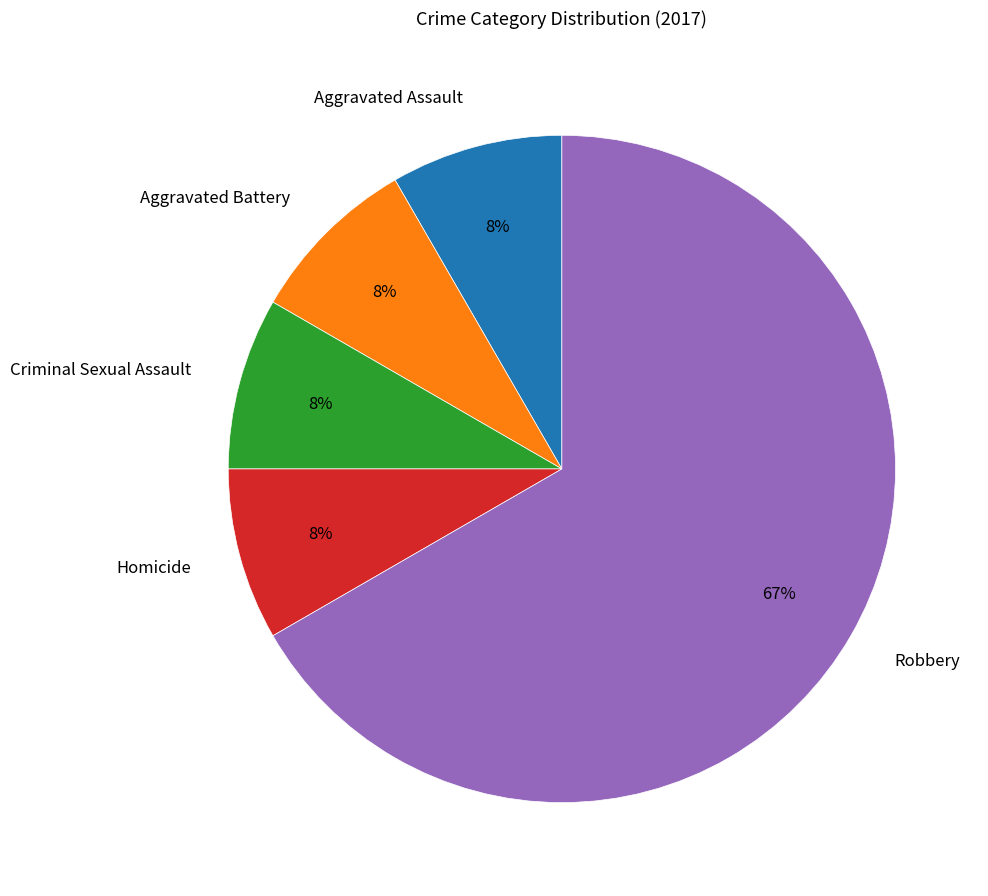

Does Aggravated Assault account for over 50% of the chart?

No